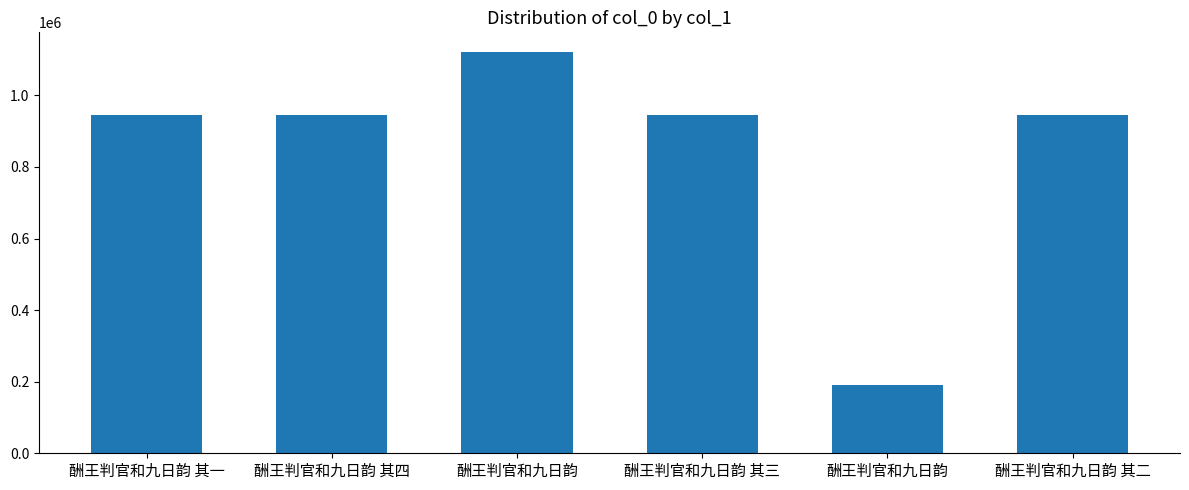

How many bars are there in total?

6